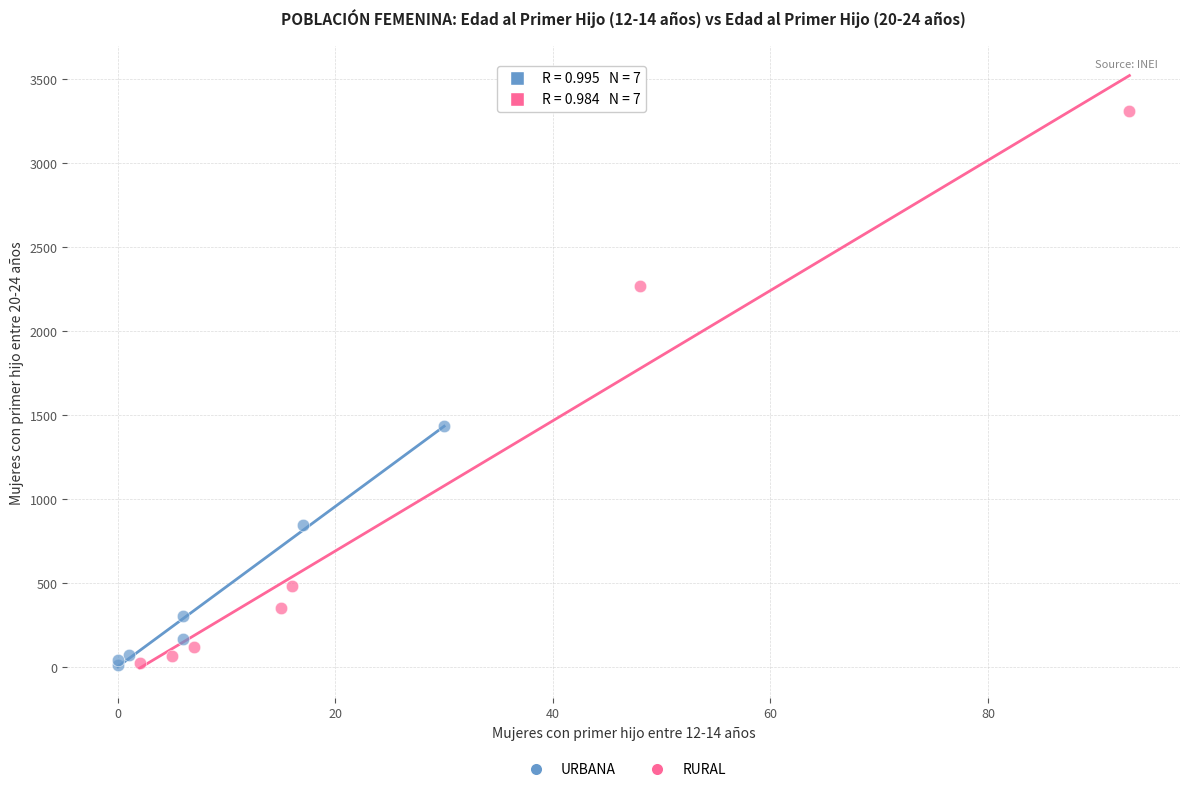

What are all the series names shown in the legend?

URBANA, RURAL